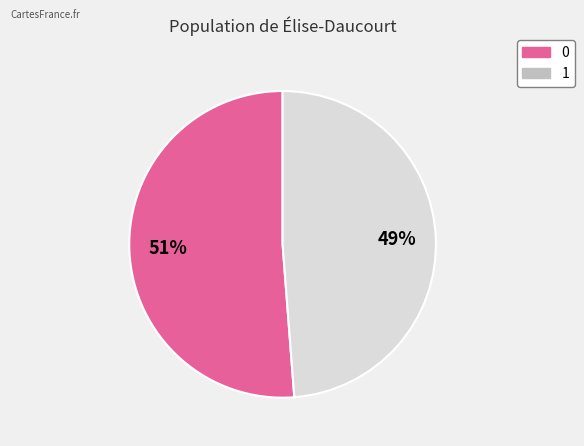

Which category has the smallest portion of the pie?

1